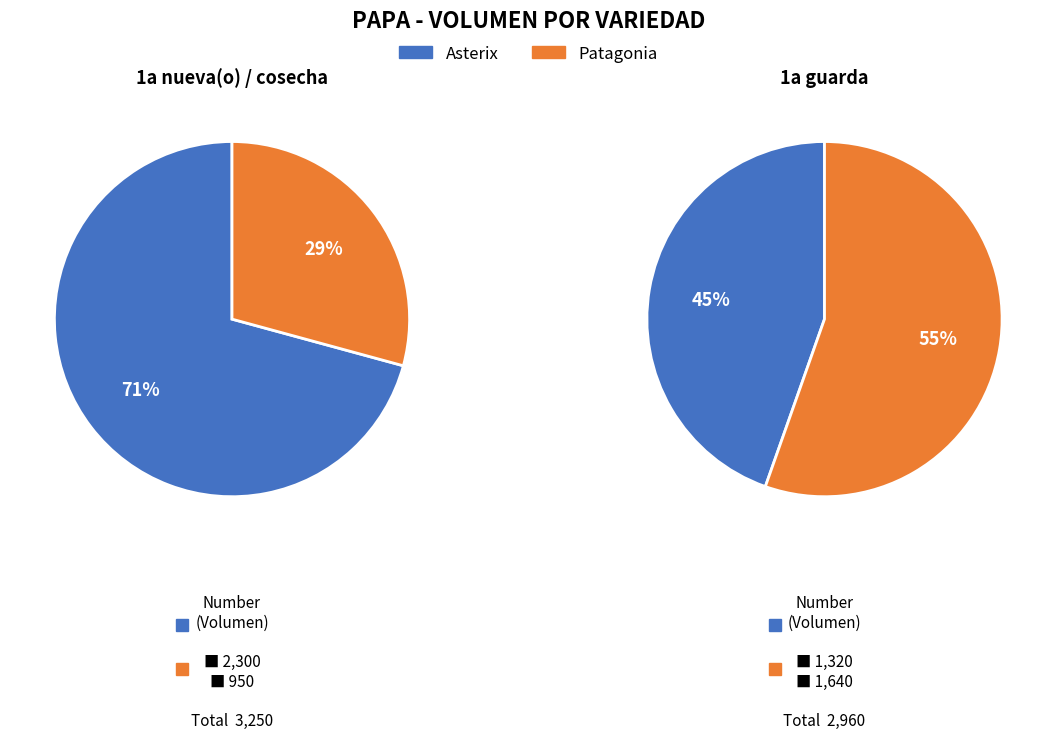

True or false: 2 accounts for 1% of the total.

False